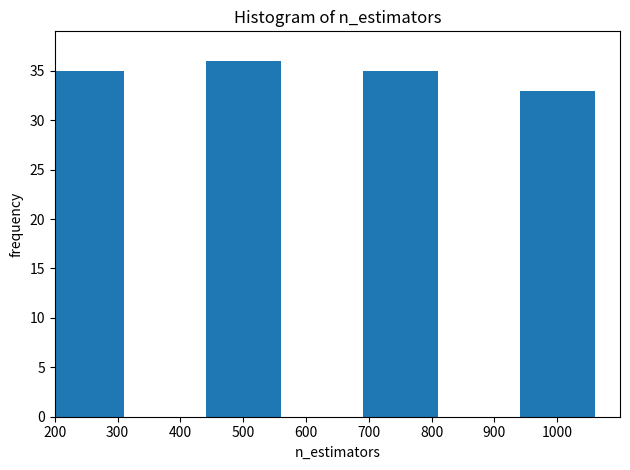

Reading left to right, what are all the values shown in this chart?

200=35	500=36	700=35	1000=33